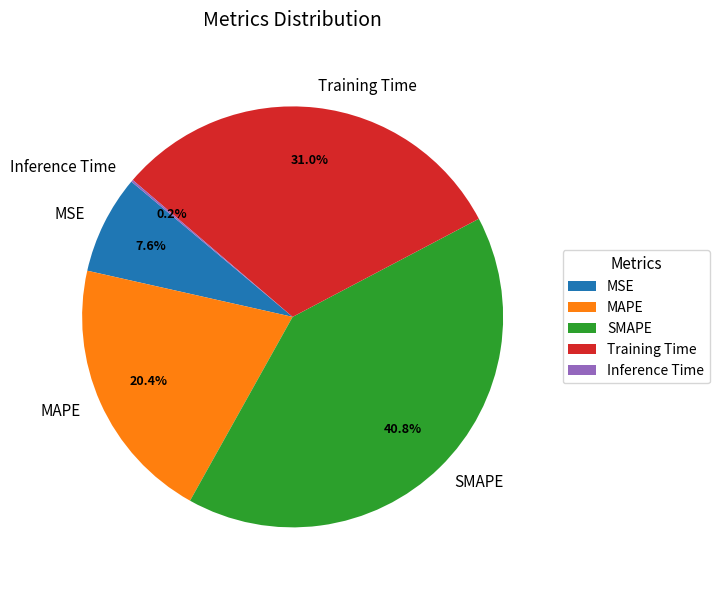

Do MSE and MAPE together represent more than half of the pie?

No